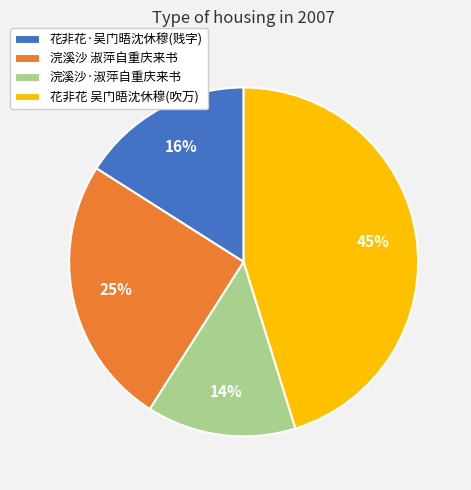

Rank the categories by value from highest to lowest.

花非花 吴门晤沈休穆(吹万), 浣溪沙 淑萍自重庆来书, 花非花·吴门晤沈休穆(贱字), 浣溪沙·淑萍自重庆来书